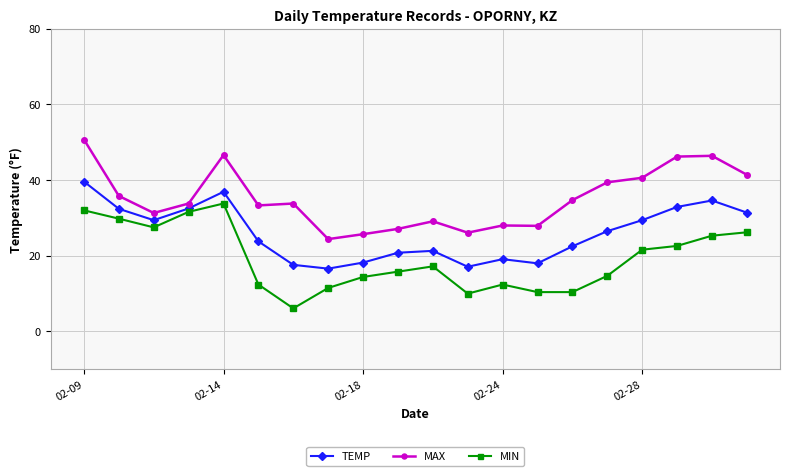

What is the sum of all MIN values?

385.7